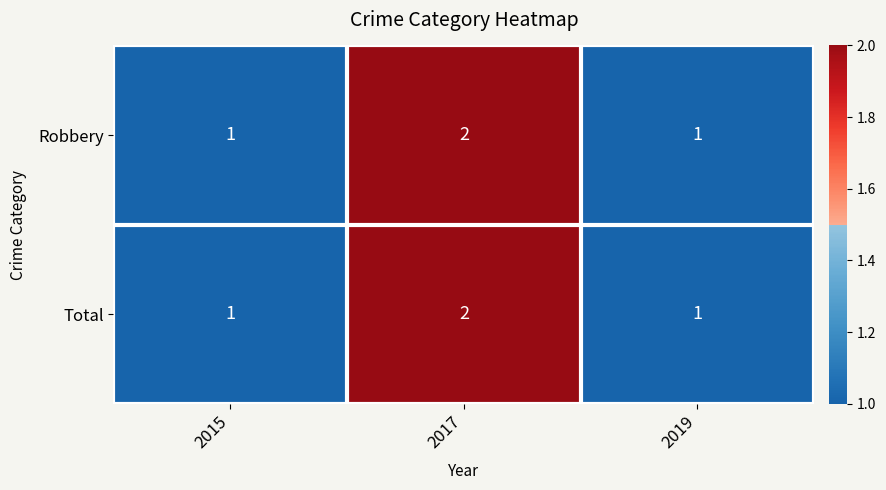

What is the sum of all Robbery values?

4